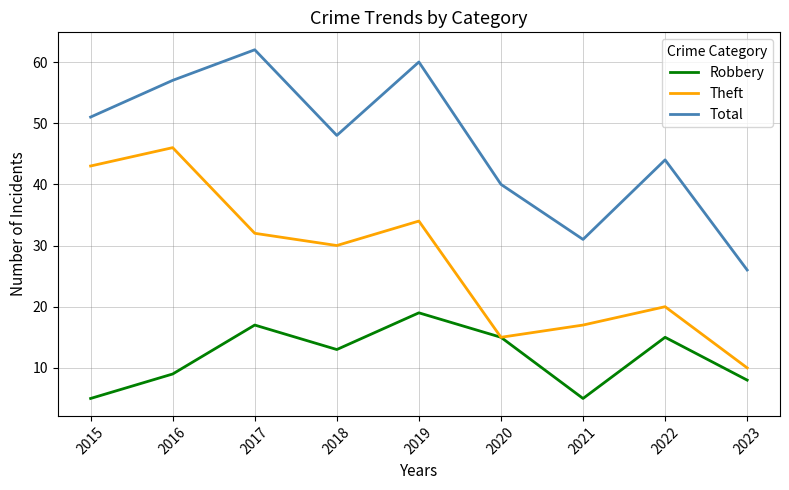

Reading right to left, transcribe all the data shown in this chart.

Robbery: 8	15	5	15	19	13	17	9	5
Theft: 10	20	17	15	34	30	32	46	43
Total: 26	44	31	40	60	48	62	57	51